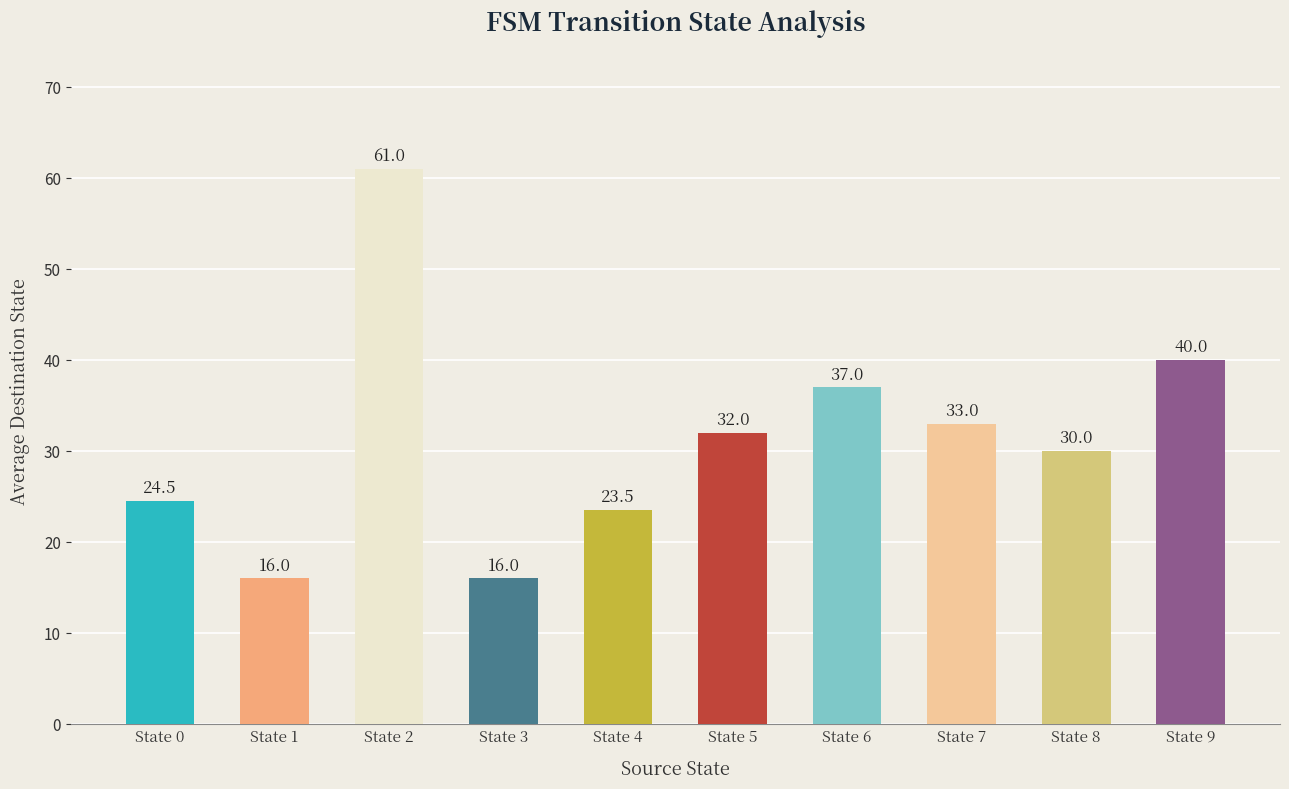

Reading left to right, transcribe all the data shown in this chart.

24.5	16.0	61.0	16.0	23.5	32.0	37.0	33.0	30.0	40.0